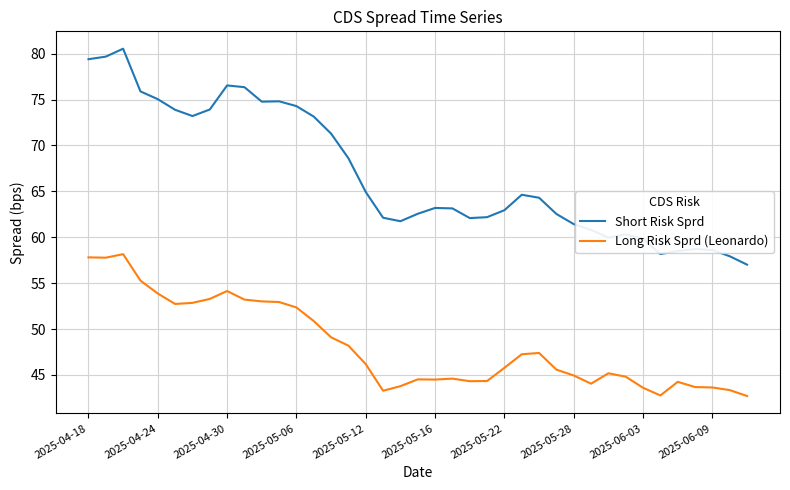

Rank the series by their maximum value, from lowest to highest.

Long Risk Sprd (Leonardo), Short Risk Sprd